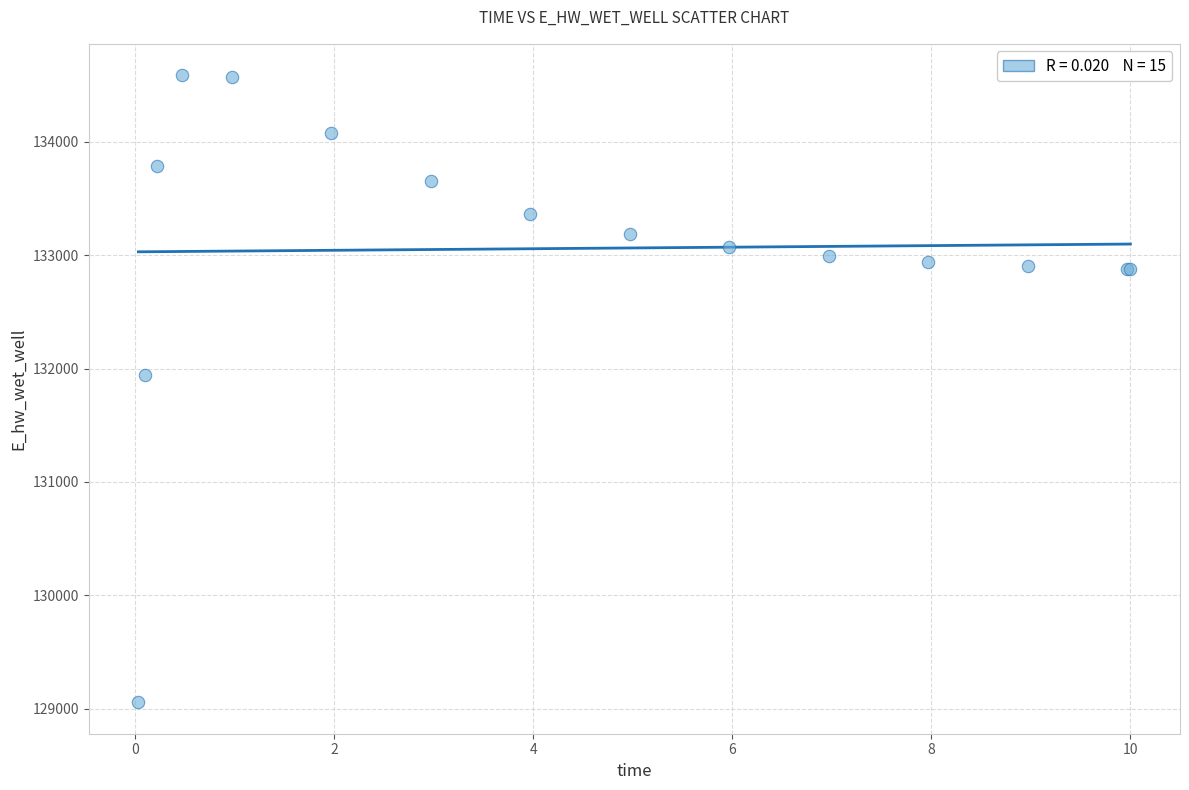

What Y value in the scatter plot is closest to 131821?

131941.6